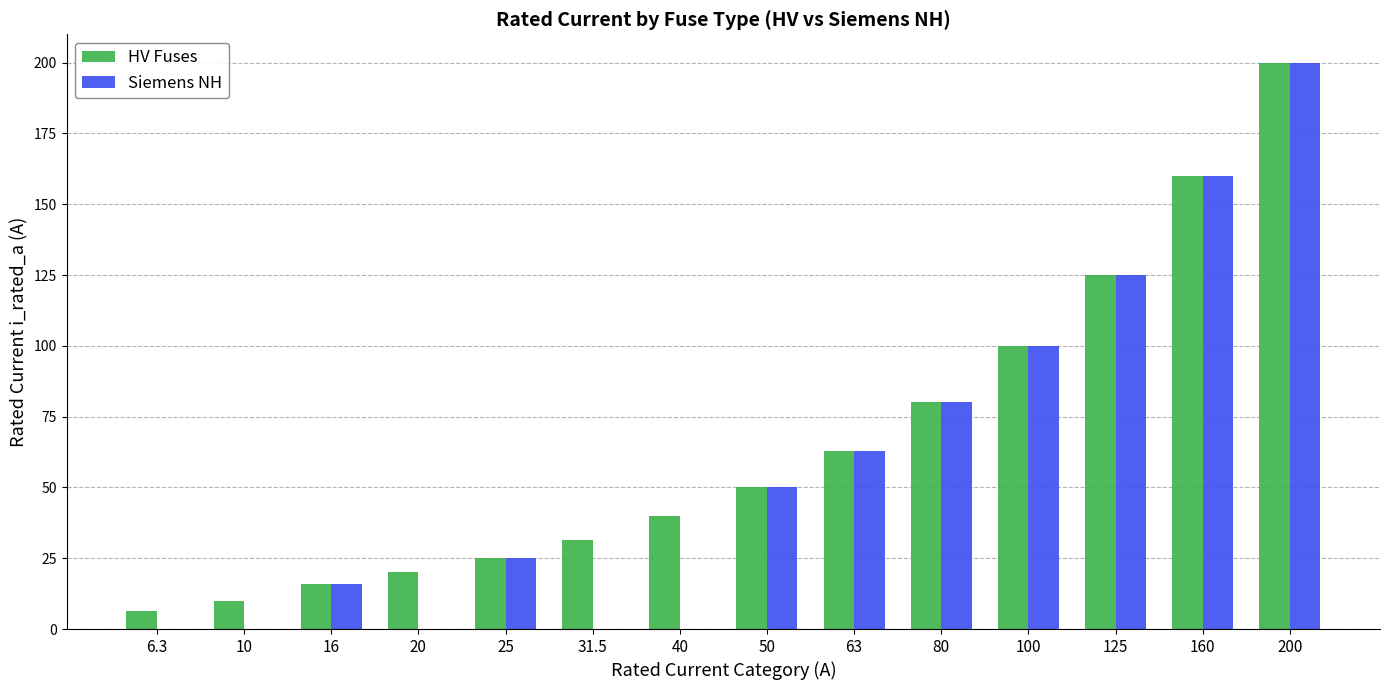

How many distinct data groups are displayed?

2